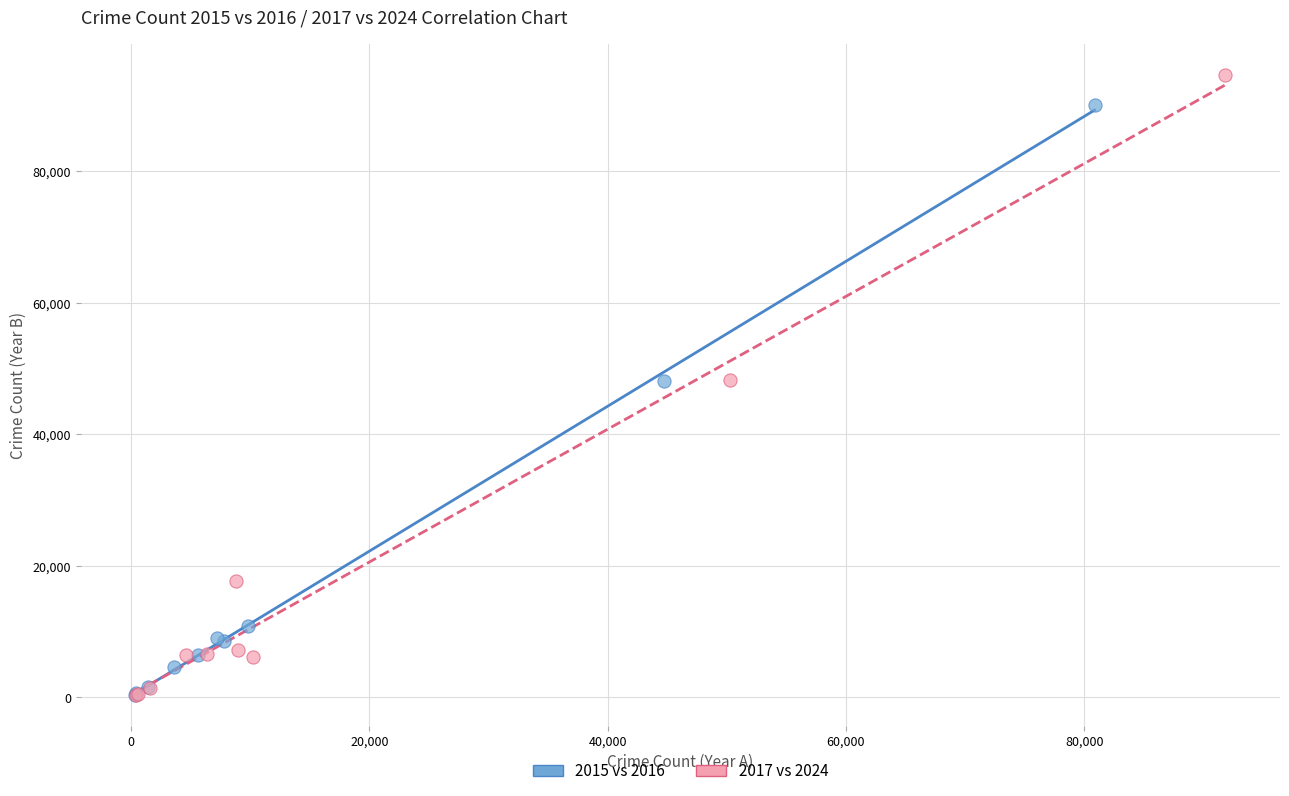

Which series has the widest spread of Y values?

2017 vs 2024